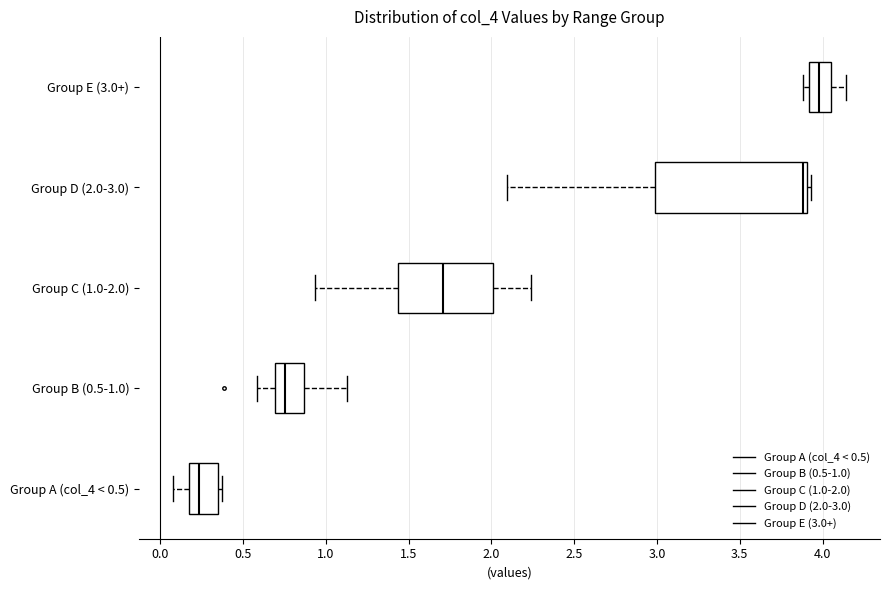

Reading bottom to top, transcribe this box plot: for each box, give where its median line is, the range the box spans, and where its two whiskers end, as read against the x-axis. The values are not printed on the chart, so give them approximately, as read against the axis.

Group A (col_4 < 0.5): median 0.25, box 0.15 to 0.35, whiskers 0.05 to 0.35 (just right of the box's right edge)
Group B (0.5-1.0): median 0.75, box 0.70 to 0.85, whiskers 0.60 to 1.15
Group C (1.0-2.0): median 1.70, box 1.45 to 2.00, whiskers 0.95 to 2.25
Group D (2.0-3.0): median 3.90 (just left of the box's right edge), box 3.00 to 3.90, whiskers 2.10 to 3.95
Group E (3.0+): median 4.00, box 3.90 to 4.05, whiskers 3.90 (just left of the box's left edge) to 4.15